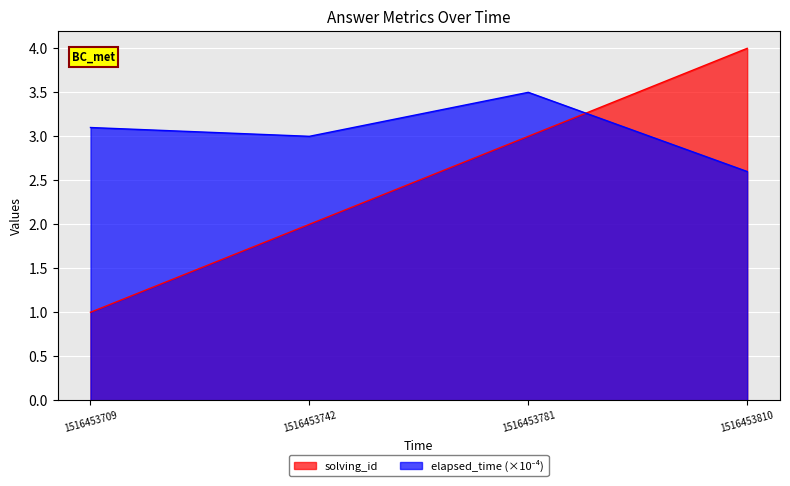

What is the spread (max minus min) of values at 1516453781?

0.5